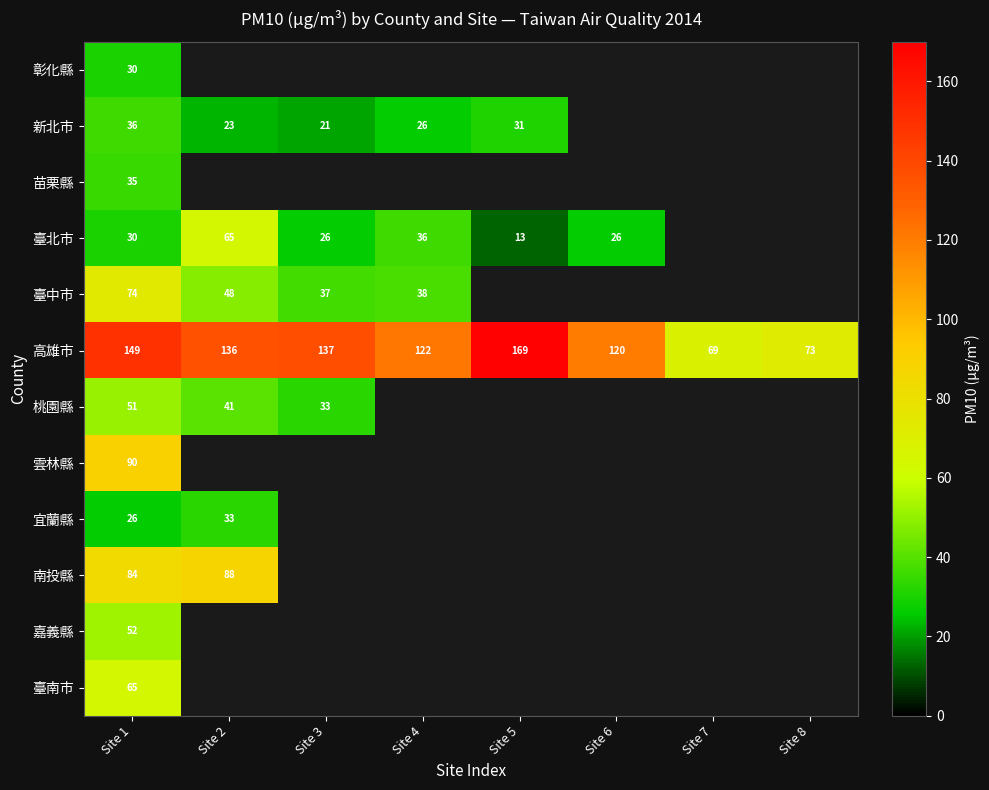

At which category is the sum across all series the highest?

Site 1